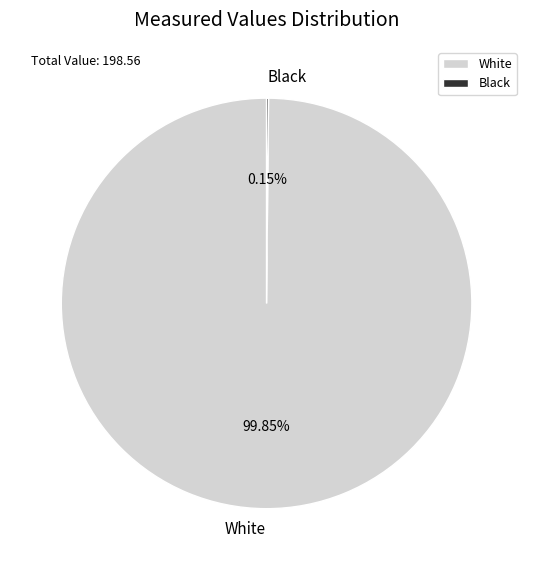

What is the majority slice?

White